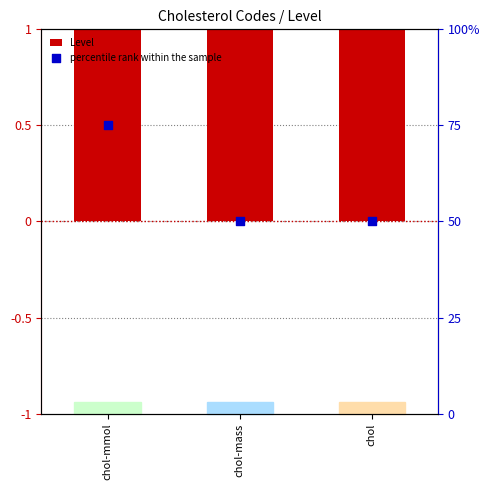

Which series has the largest Y range (max minus min)?

percentile rank within the sample